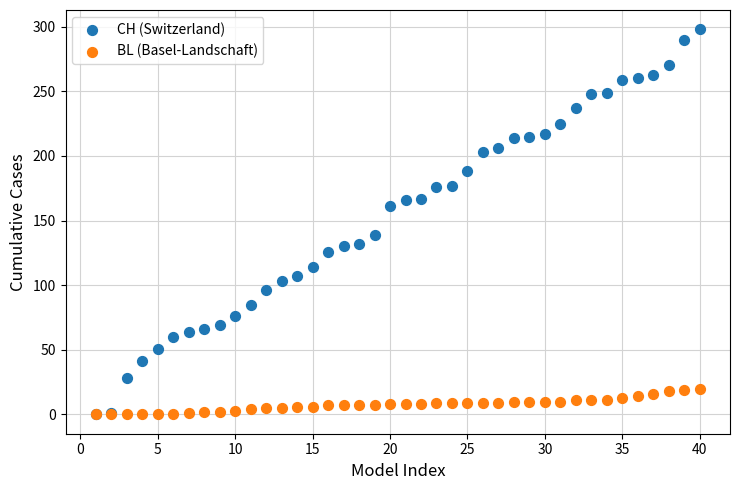

What are all the series names shown in the legend?

CH (Switzerland), BL (Basel-Landschaft)